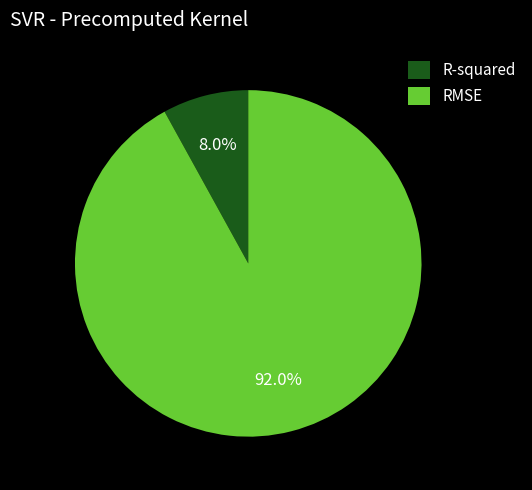

Which slice is the smallest?

R-squared